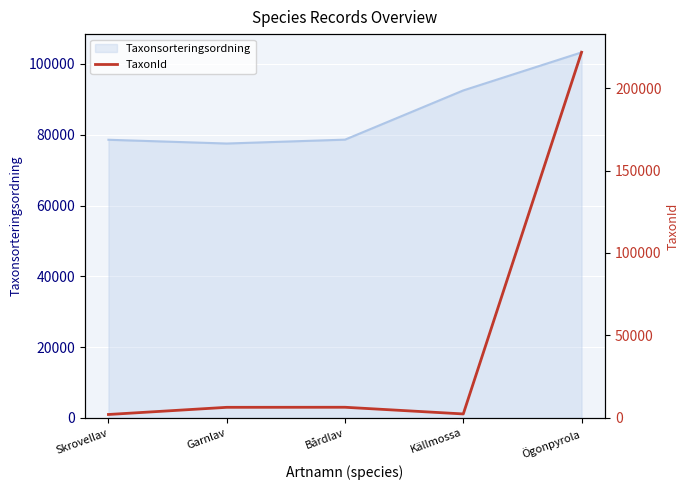

True or false: the data shows 6425 at Garnlav.

True